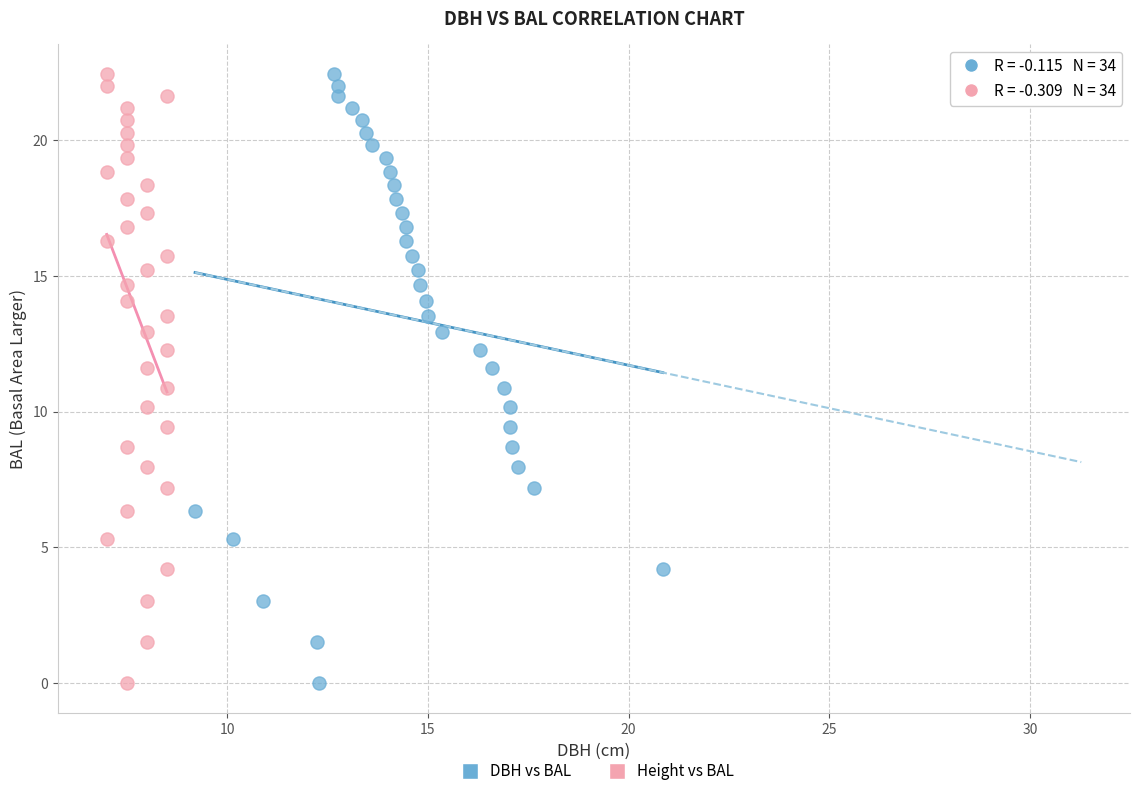

What are all the series names shown in the legend?

DBH vs BAL, Height vs BAL